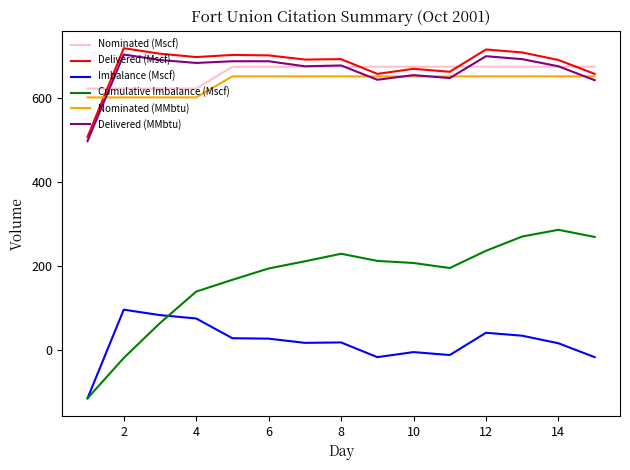

Which series has the widest spread of values?

Cumulative Imbalance (Mscf)